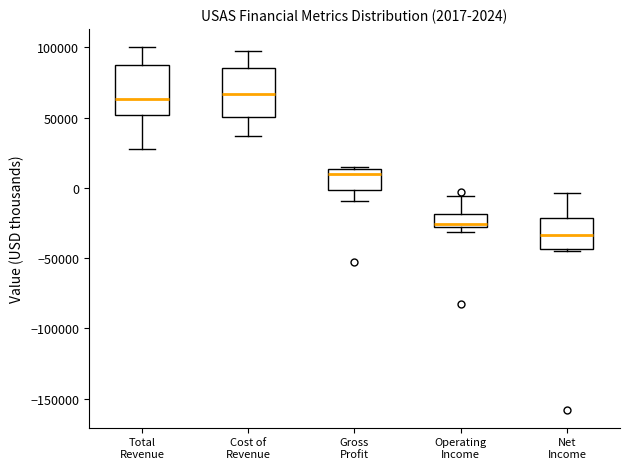

Which box has the lowest median line?

Net Income